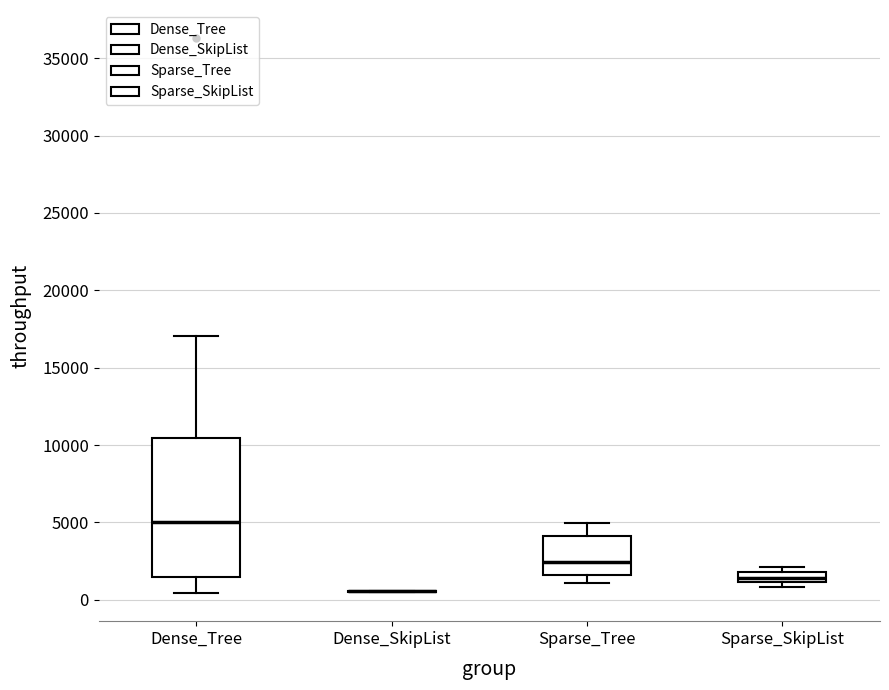

Comparing the boxes themselves (not the whiskers), which one is the tallest?

Dense_Tree